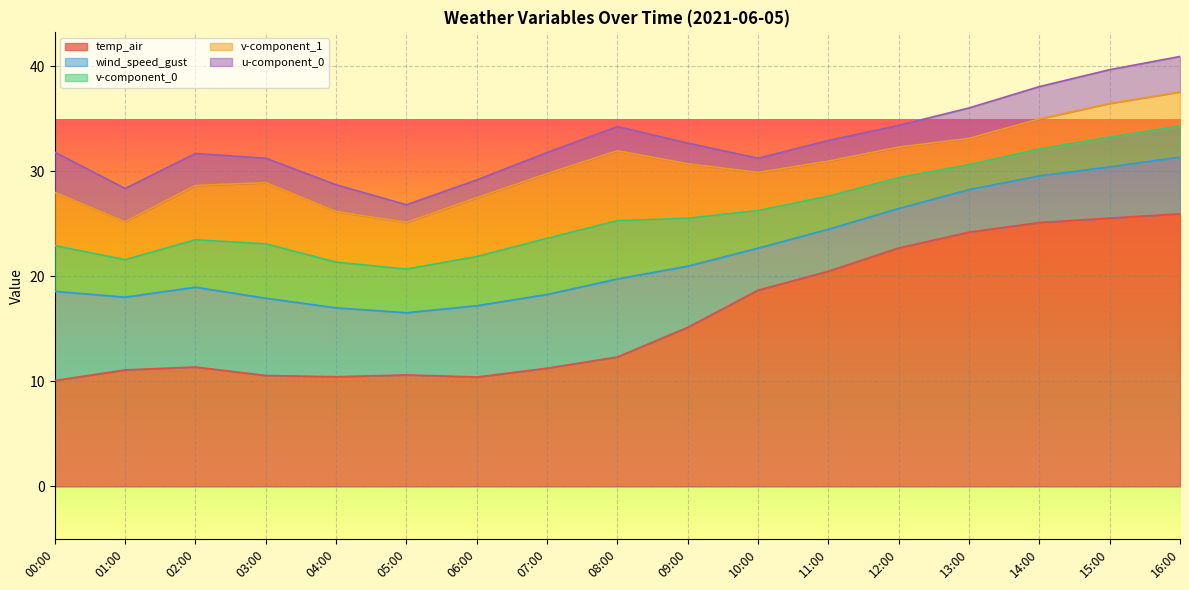

Which category has the lowest value across all series?

10:00